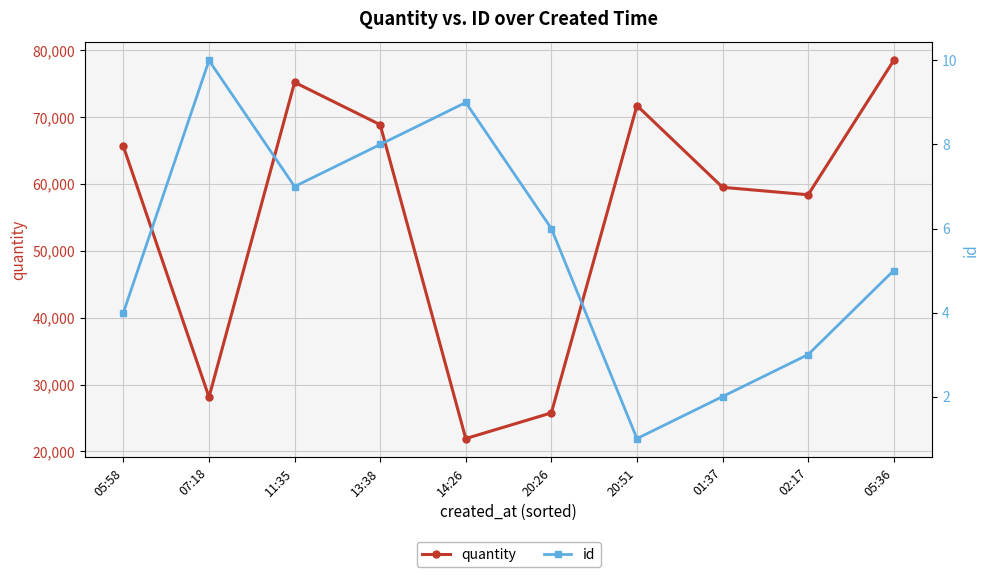

How many data points in id are less than 6?

5